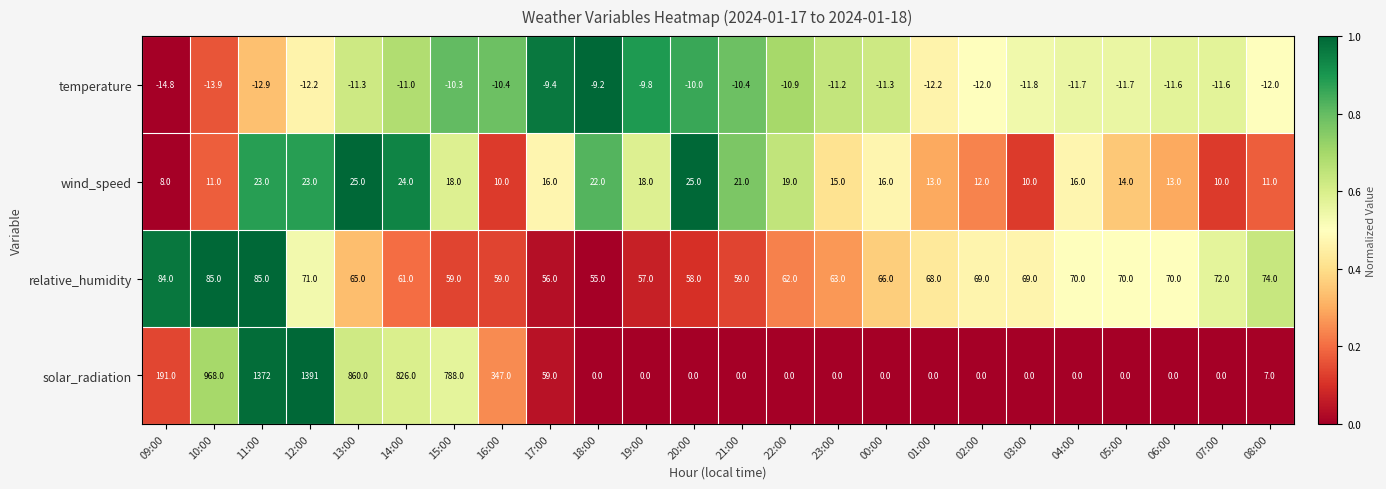

What is the difference between the relative_humidity values at 14:00 and 21:00?

2.0